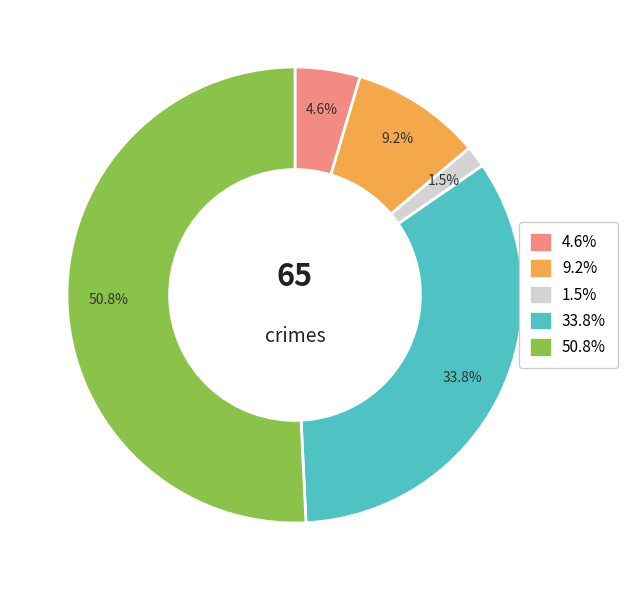

Is there any slice that represents more than half of the pie?

Yes